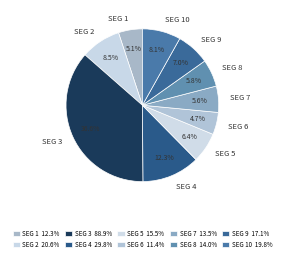

Between SEG 3 and SEG 2, which is larger?

SEG 3